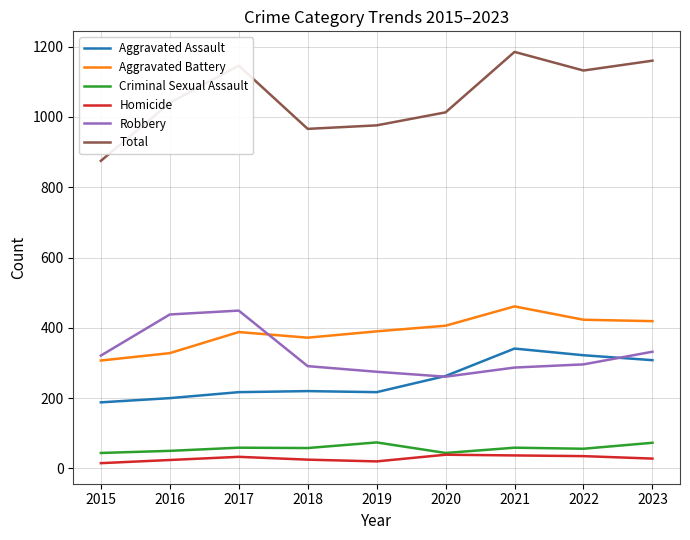

The Criminal Sexual Assault series shows 56 at 2022. True or false?

True